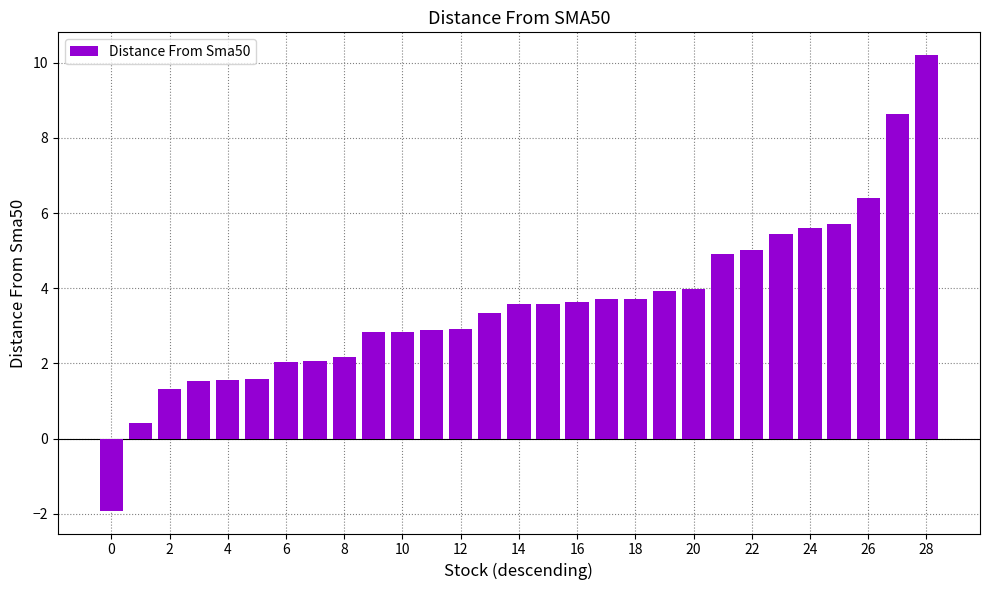

What is the average value?

3.6